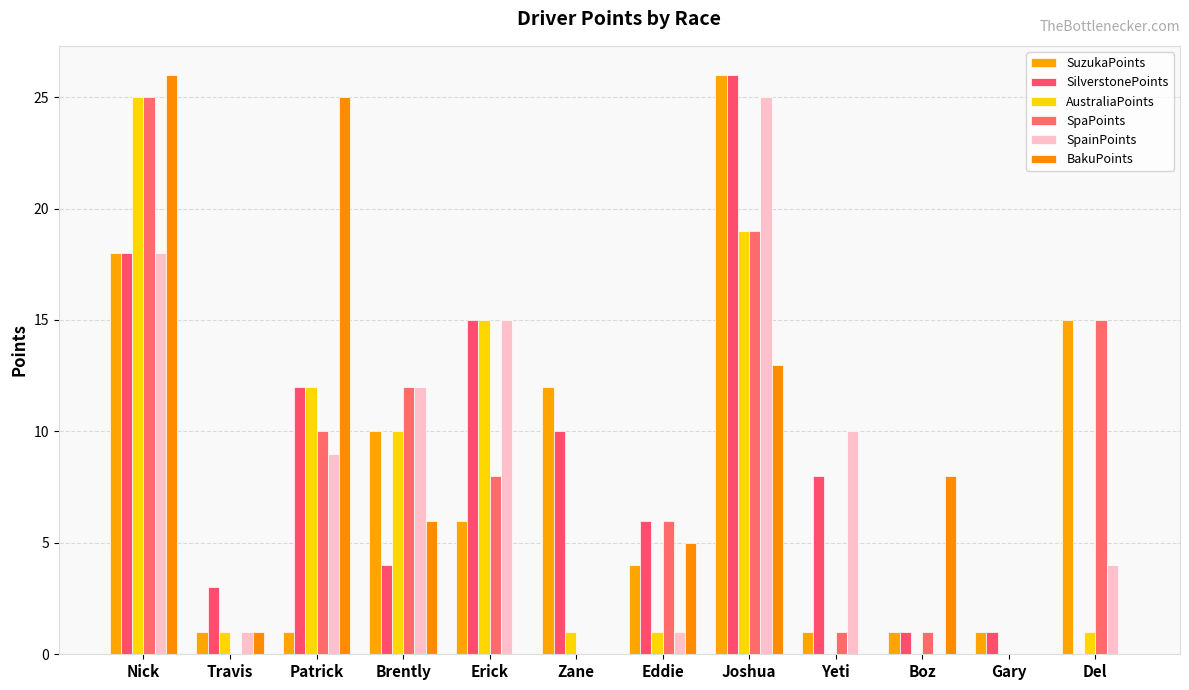

How many series are shown in this chart?

6